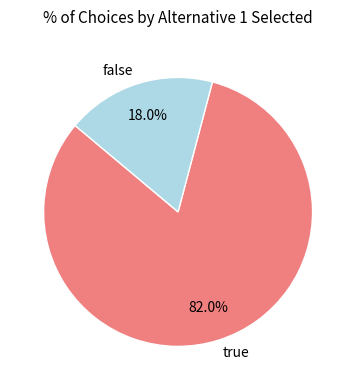

Do false and true together represent more than half of the pie?

Yes